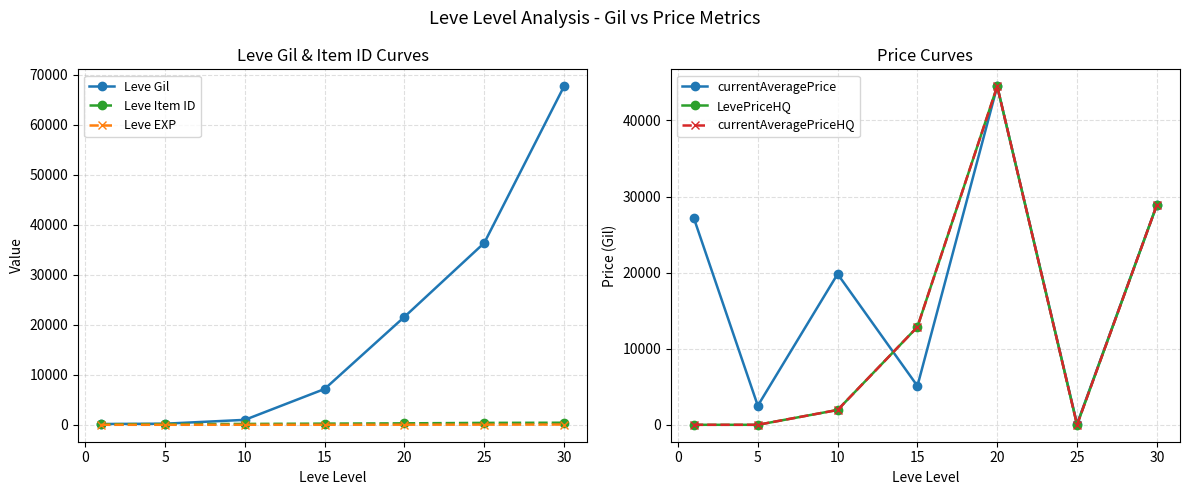

How many lines are shown in the chart?

6